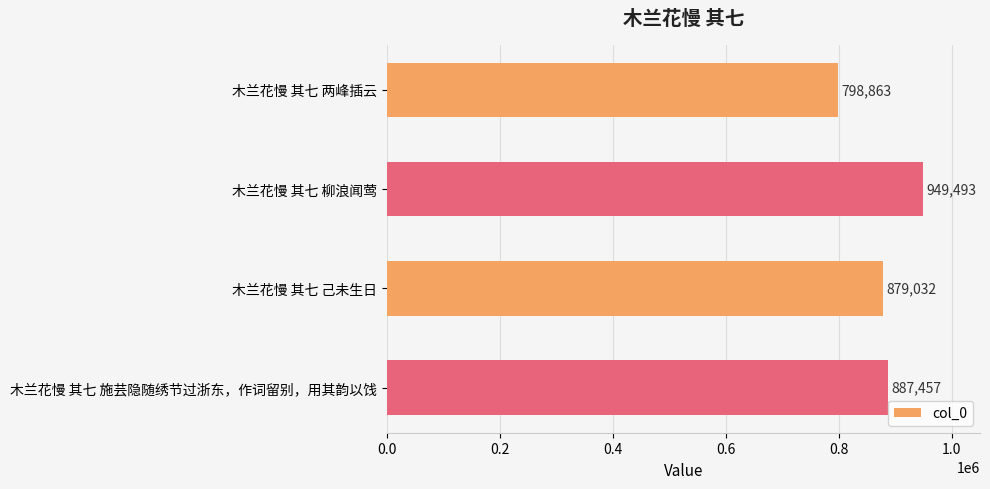

What is the average value?

878711